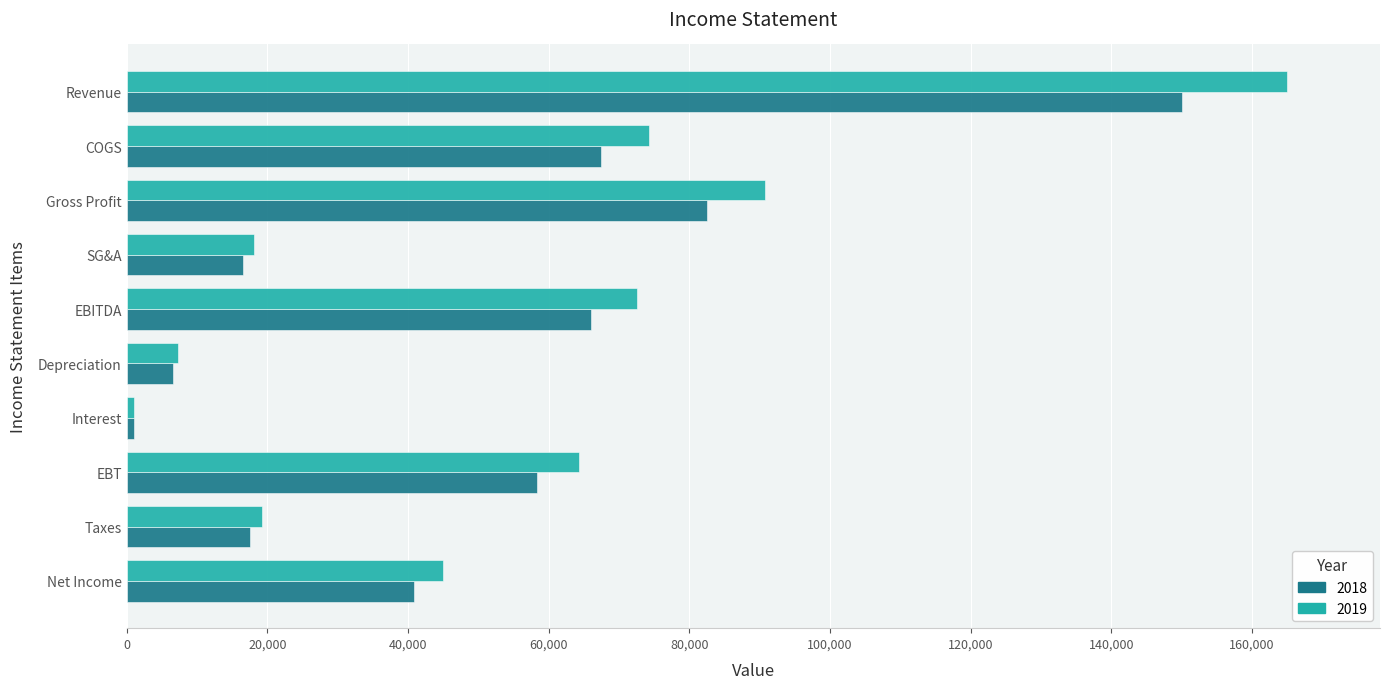

What is the lowest value of the 2019 series?

1000